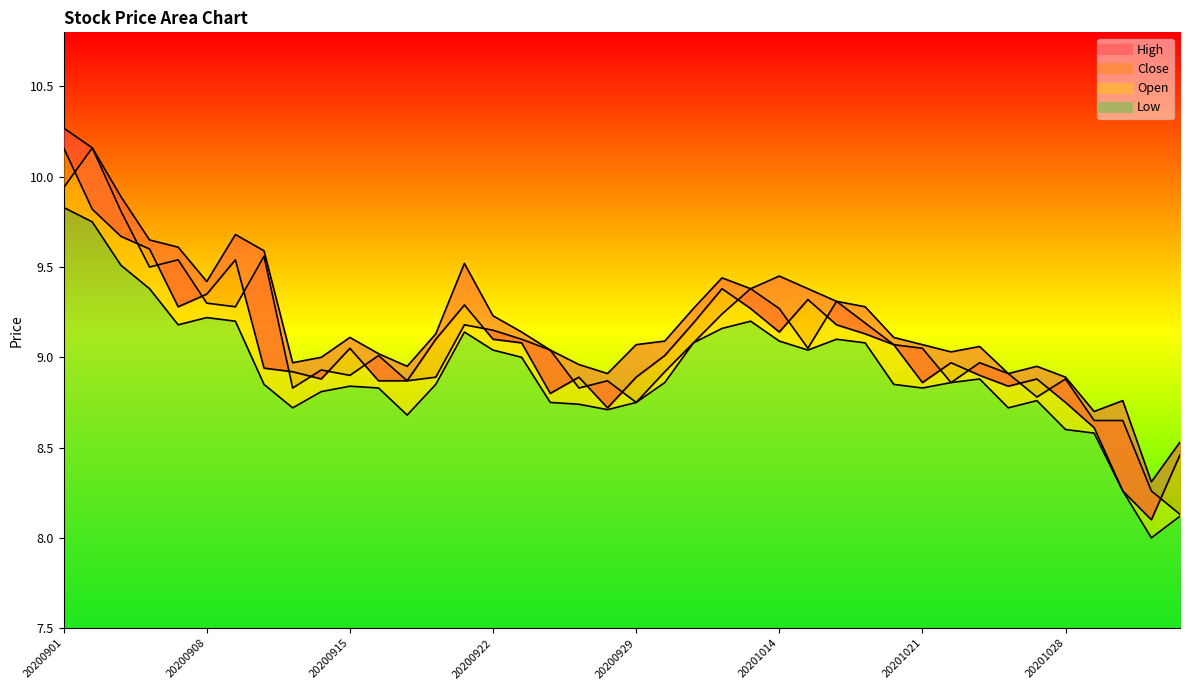

Which label corresponds to the smallest value in the chart?

20201102